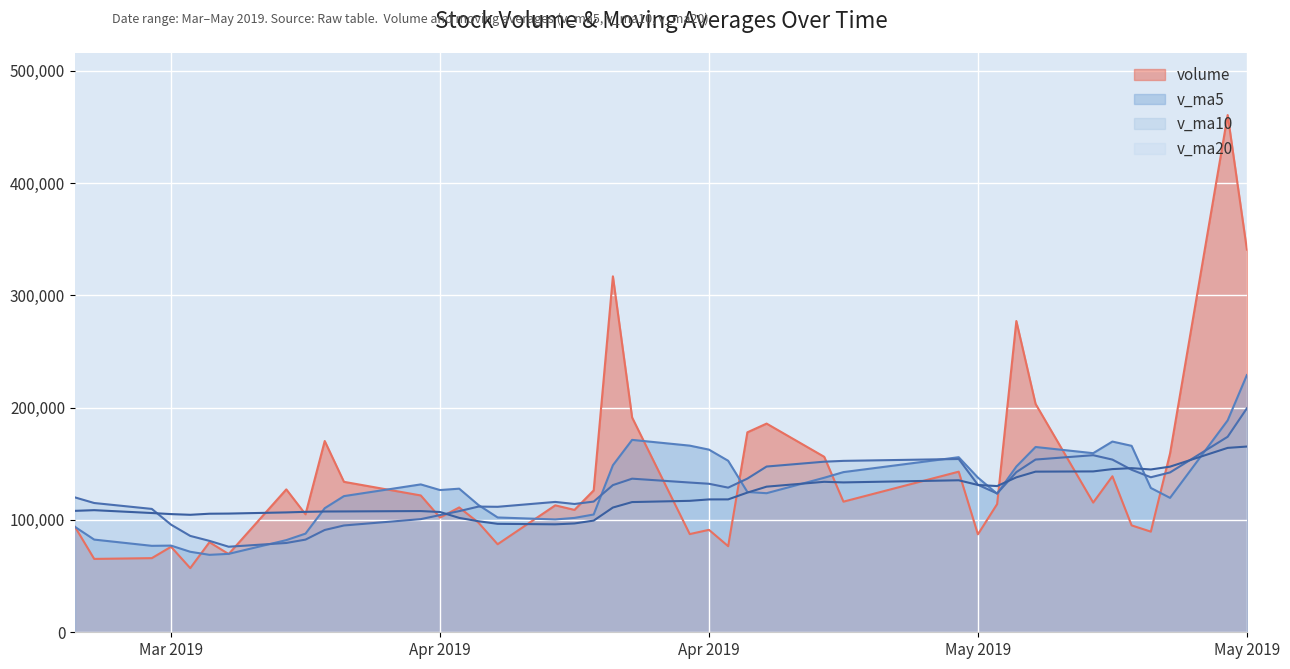

How many times do v_ma5 and volume cross each other?

12